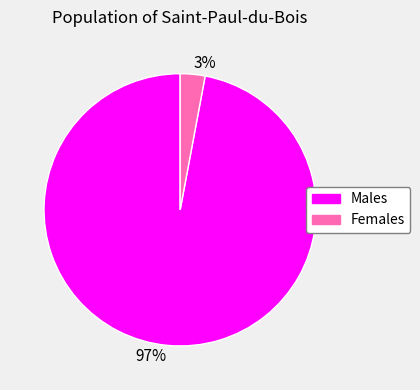

To the nearest percent, what is the difference between the largest and smallest slice percentages?

94%